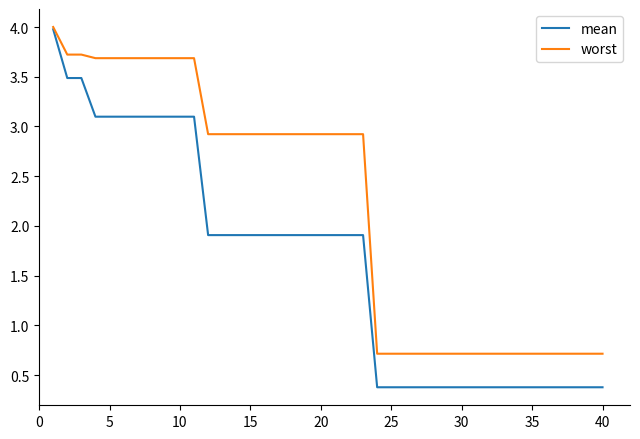

List the series in order of their overall mean, lowest first.

mean, worst